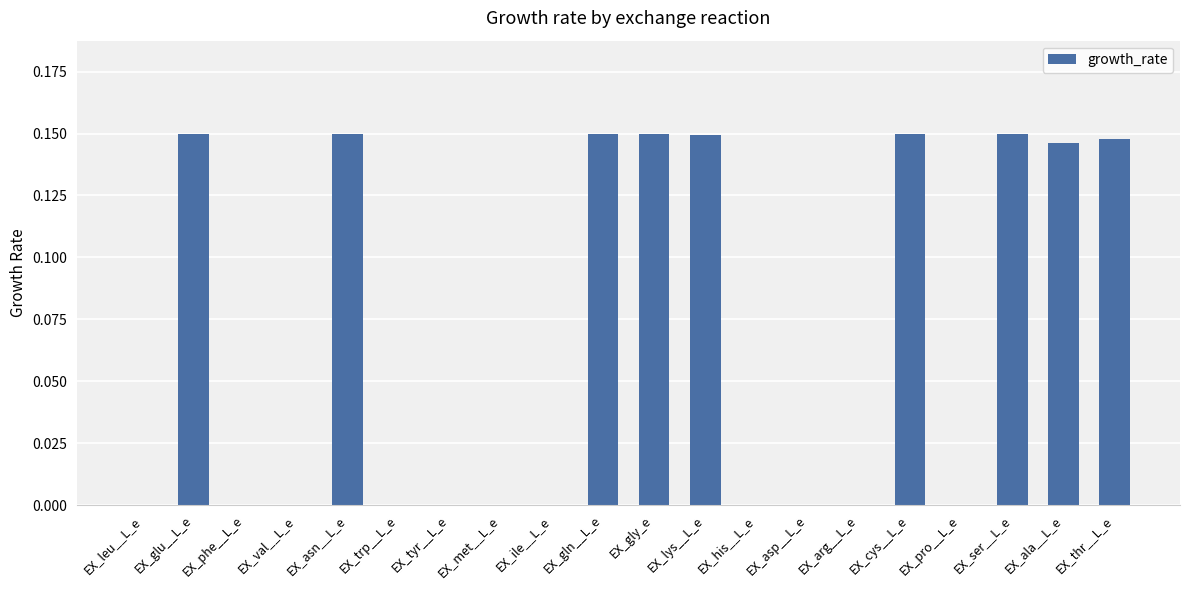

What is the sum of all values?

1.3